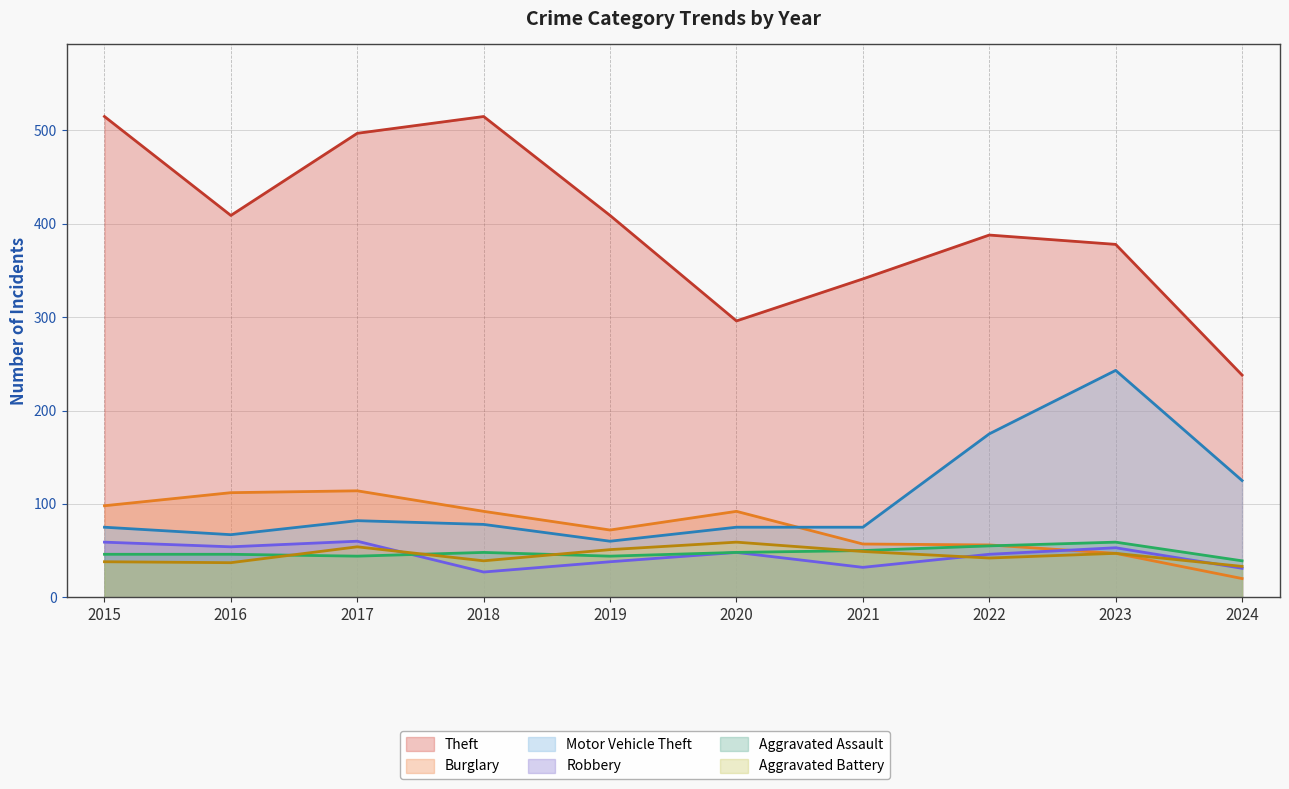

Which series has the widest spread of values?

Theft